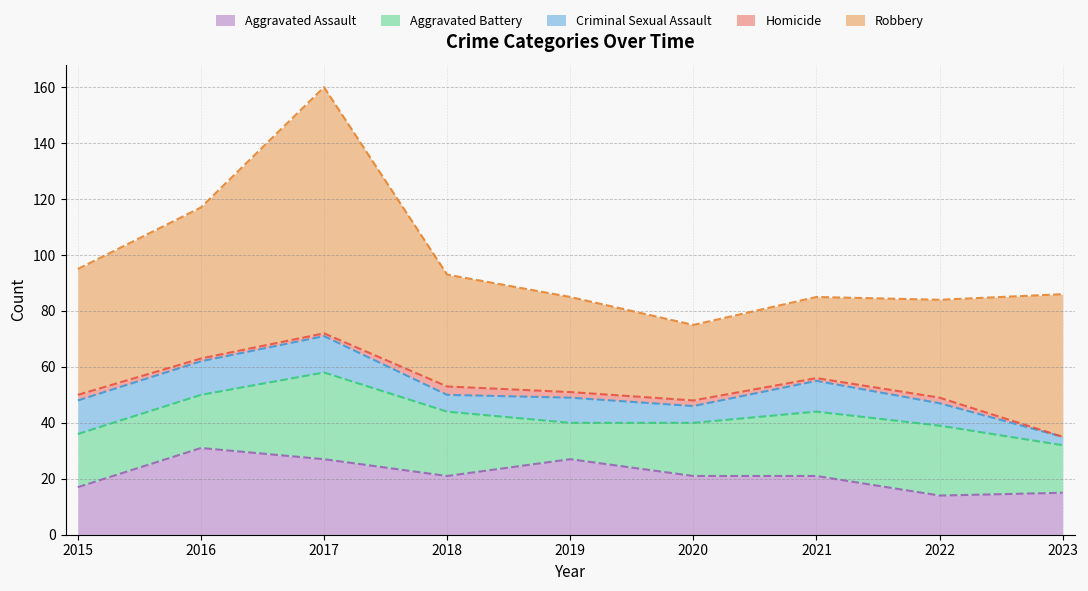

True or false: Homicide and Aggravated Battery intersect in this chart.

False